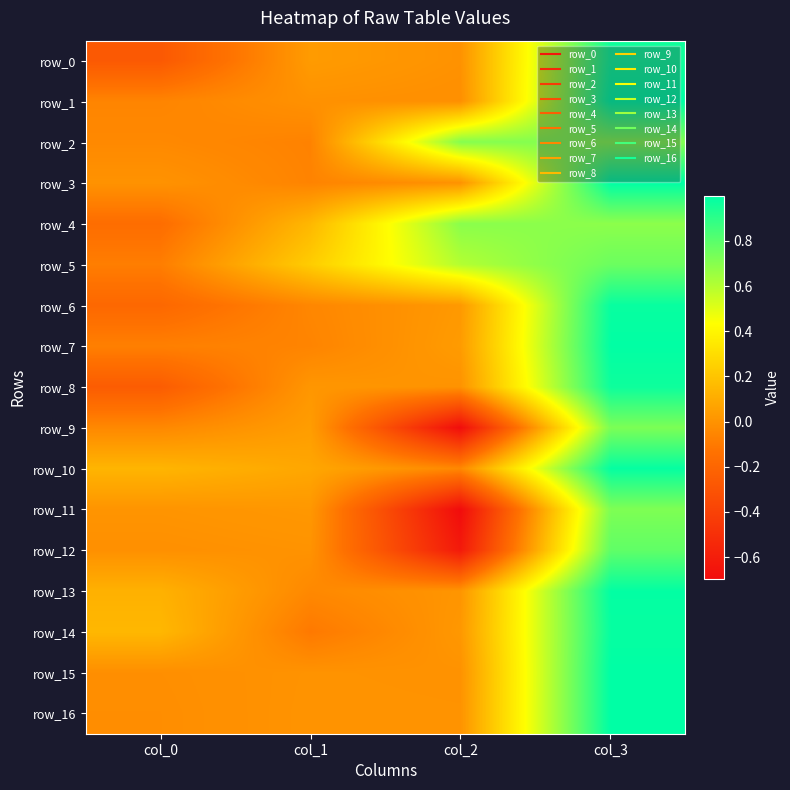

What is the spread (max minus min) of values at col_2?

1.4